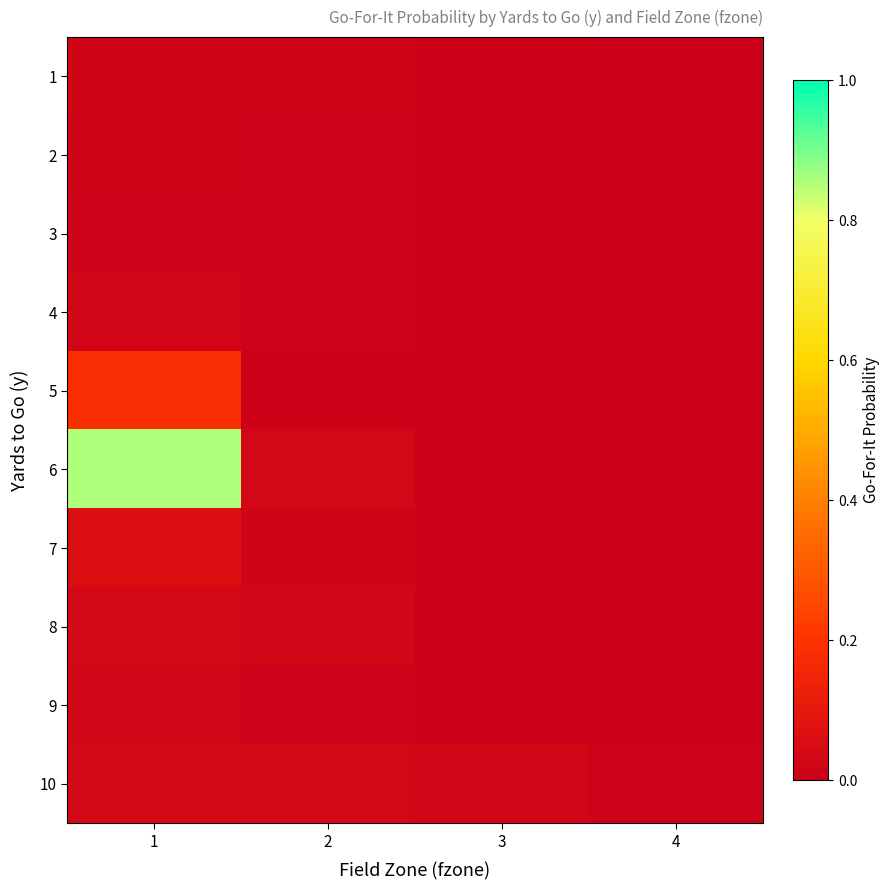

Which has a higher value, 3 or 4?

3